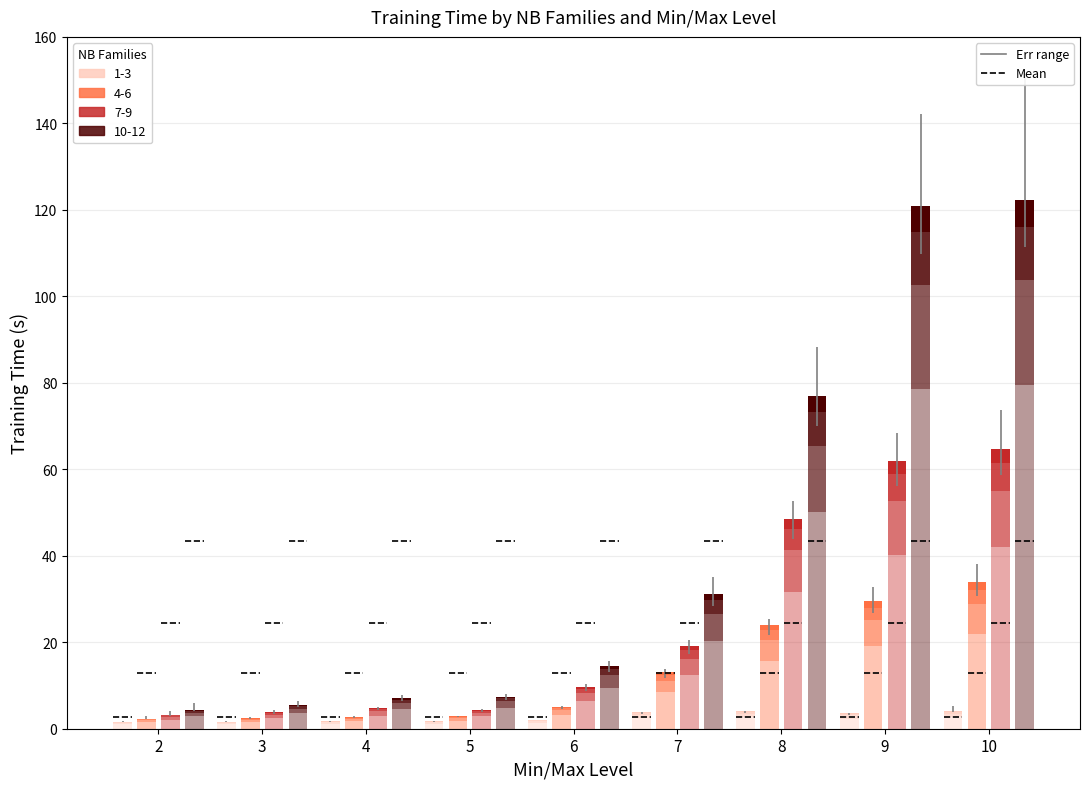

Which category has the highest value in the NB F=150 series?

10